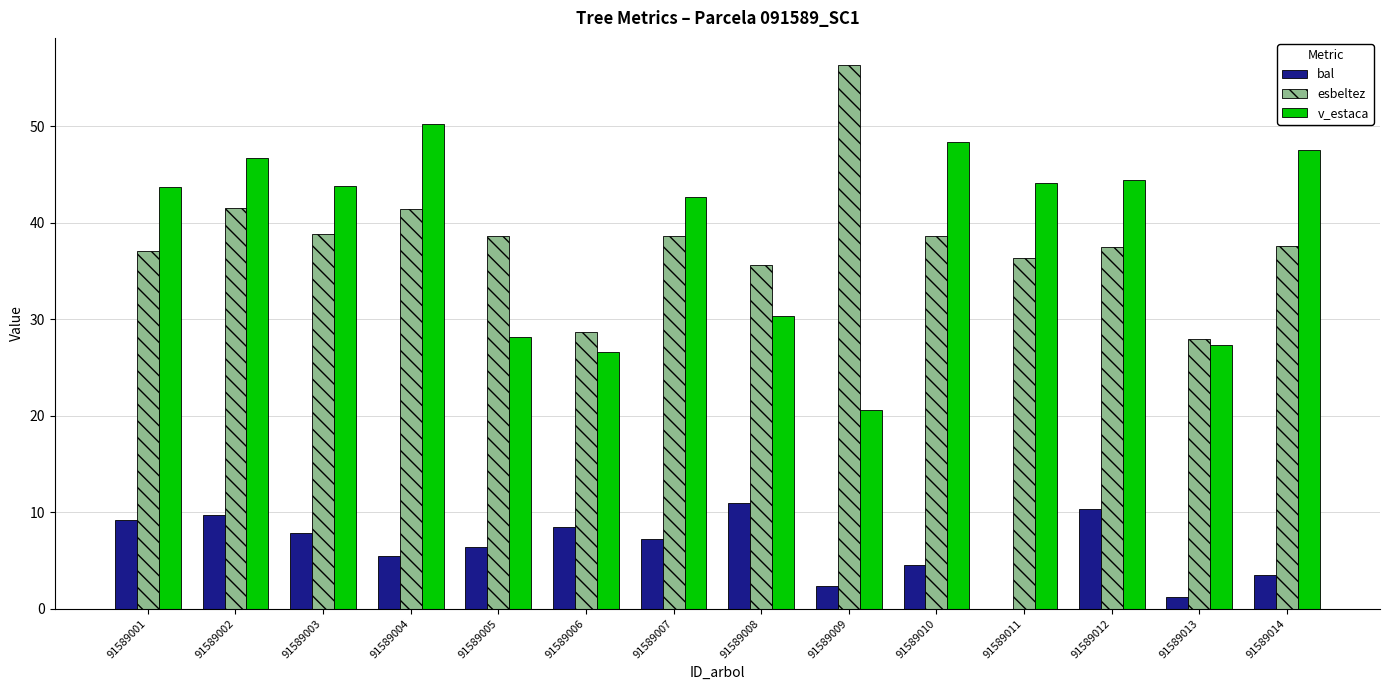

The value of esbeltez at 91589013 is 28.0. True or false?

True